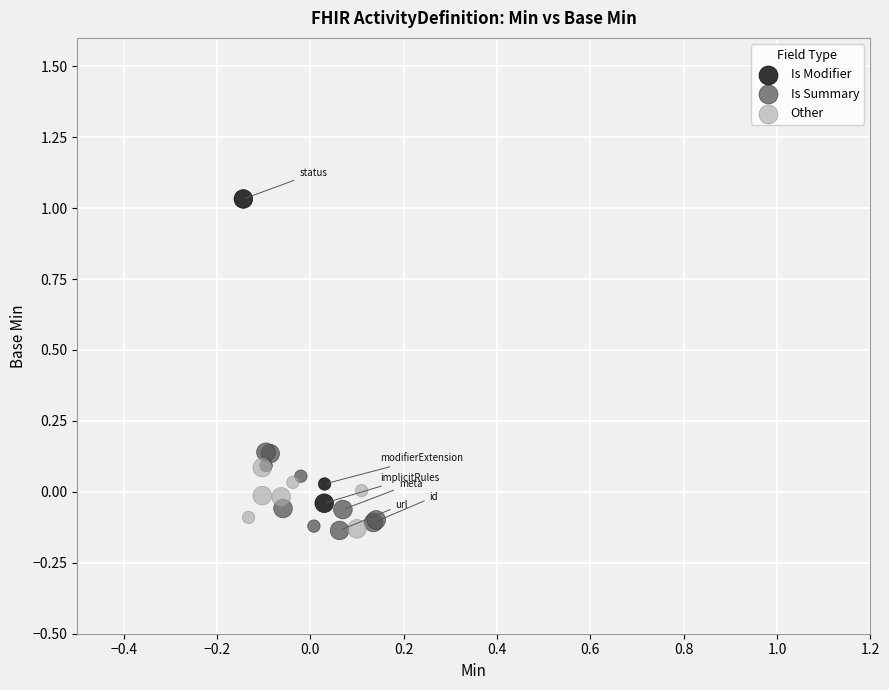

Which series contains the highest Y value?

Is Modifier